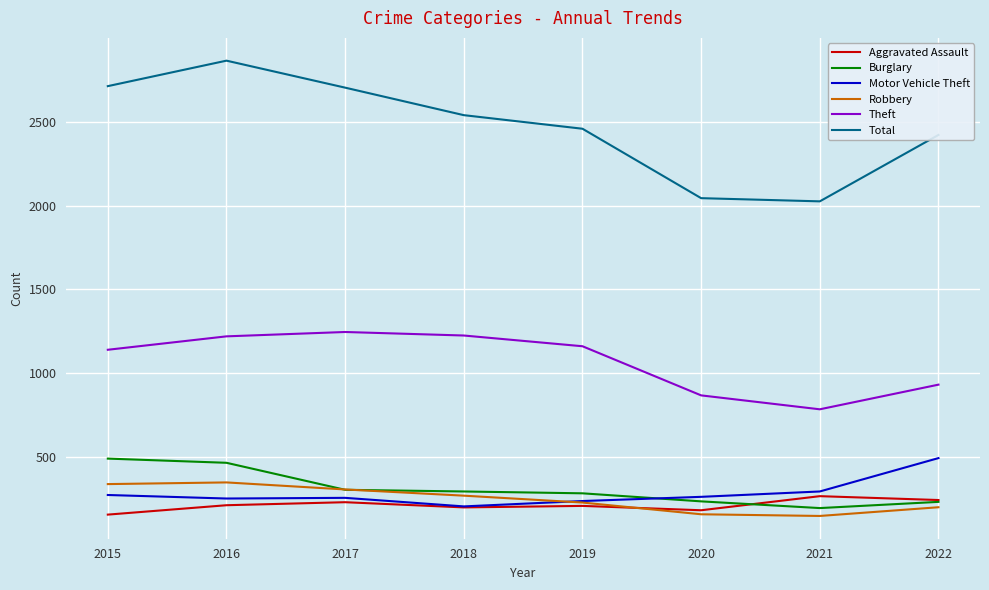

At which category is the sum across all series the highest?

2016